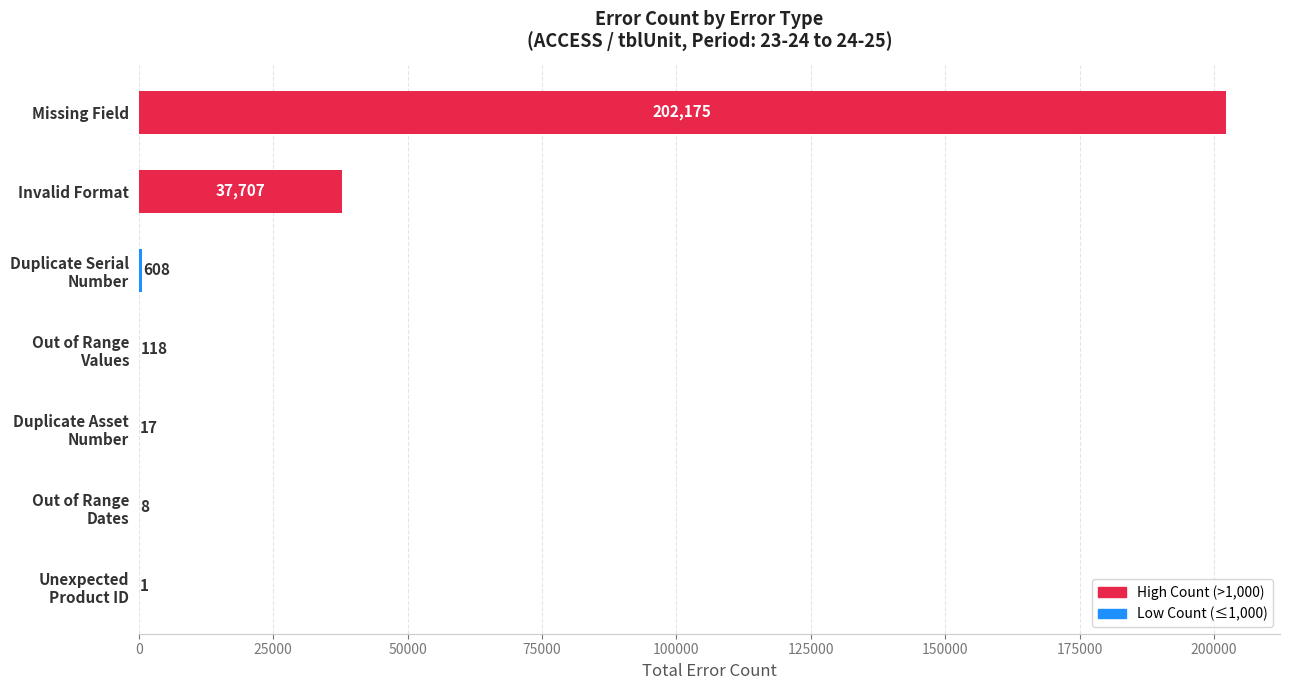

Count the number of data series in this chart.

1